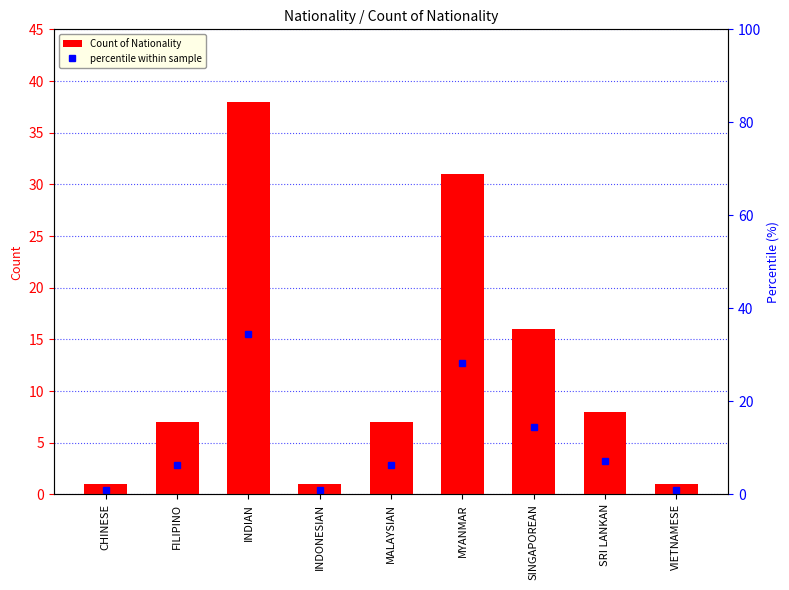

Which series has the largest total across all categories?

Count of Nationality